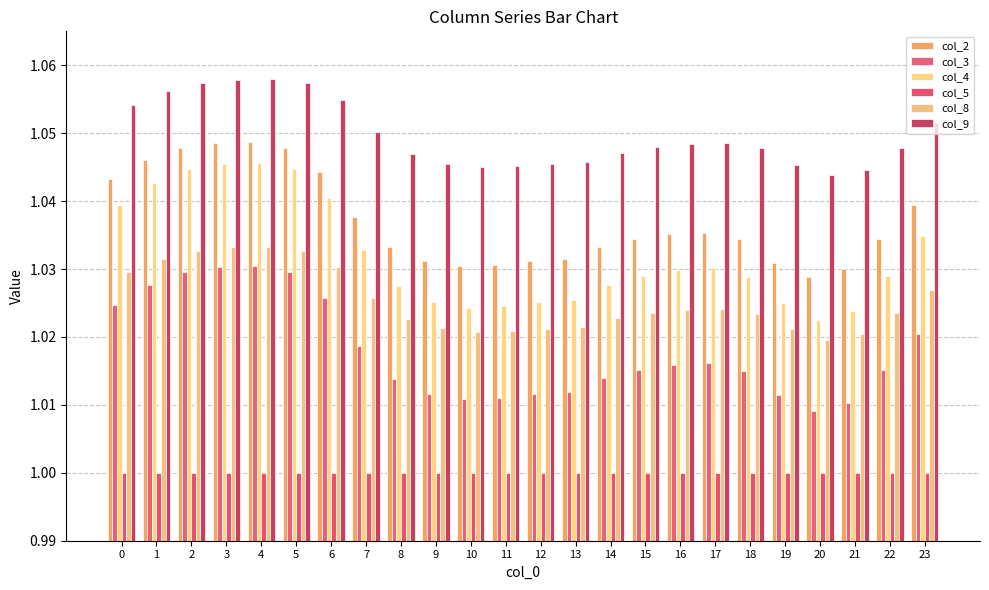

Which series has the largest total across all categories?

col_9